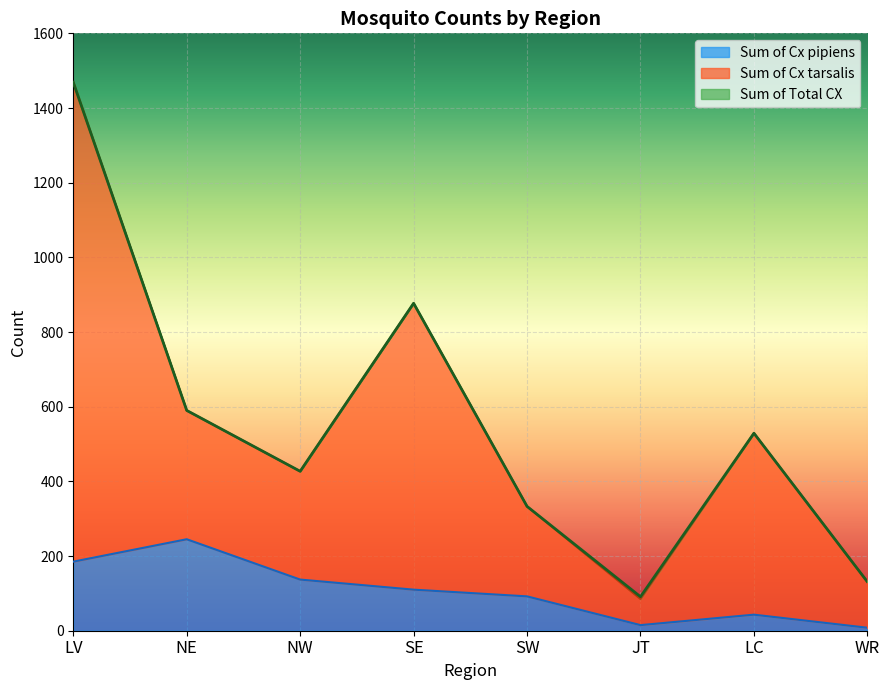

What is the sum of the Sum of Total CX values at LC and LV?

1998